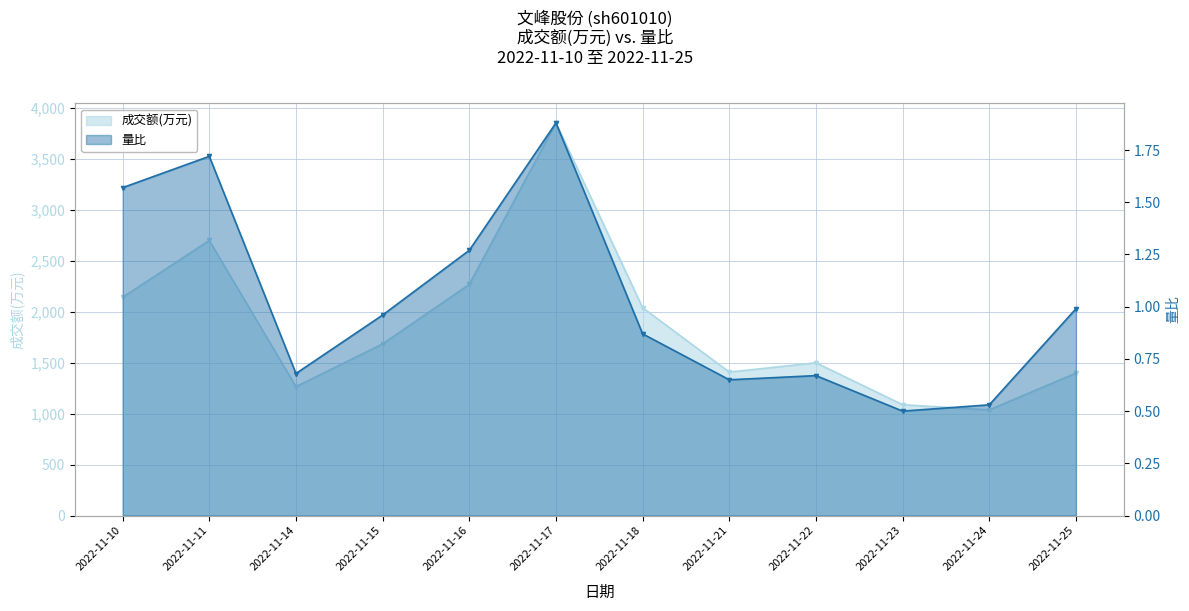

Which category has the highest value across all series?

2022-11-17